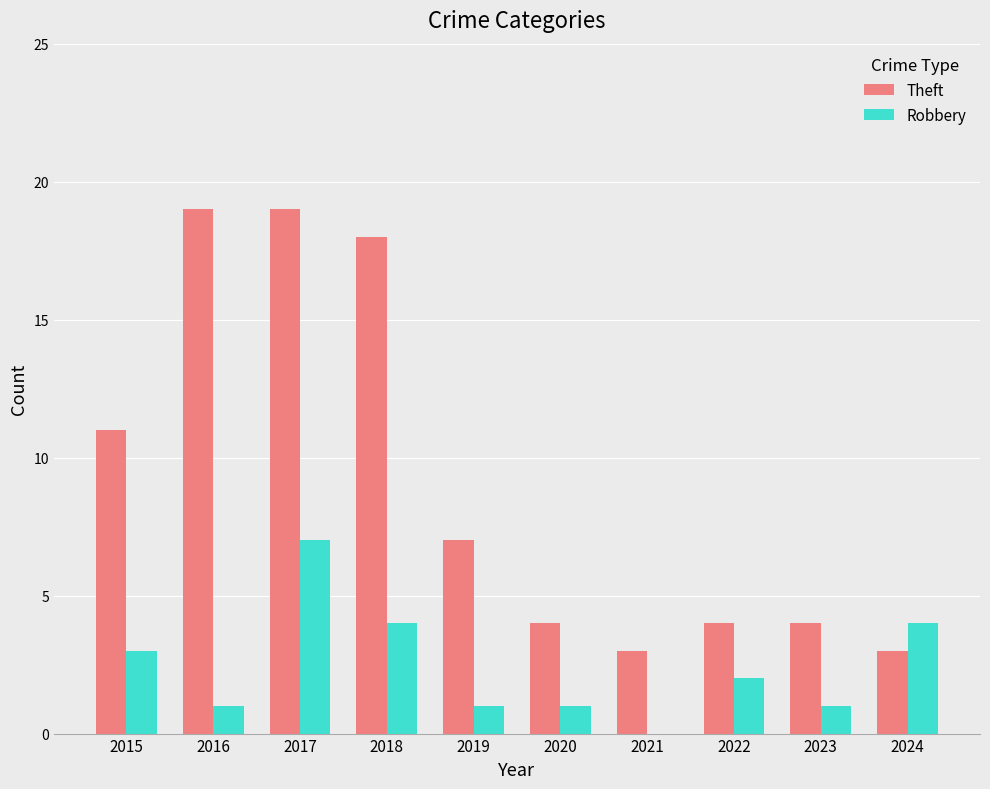

Reading left to right, what are all the values shown in this chart?

Theft: 11	19	19	18	7	4	3	4	4	3
Robbery: 3	1	7	4	1	1	0	2	1	4